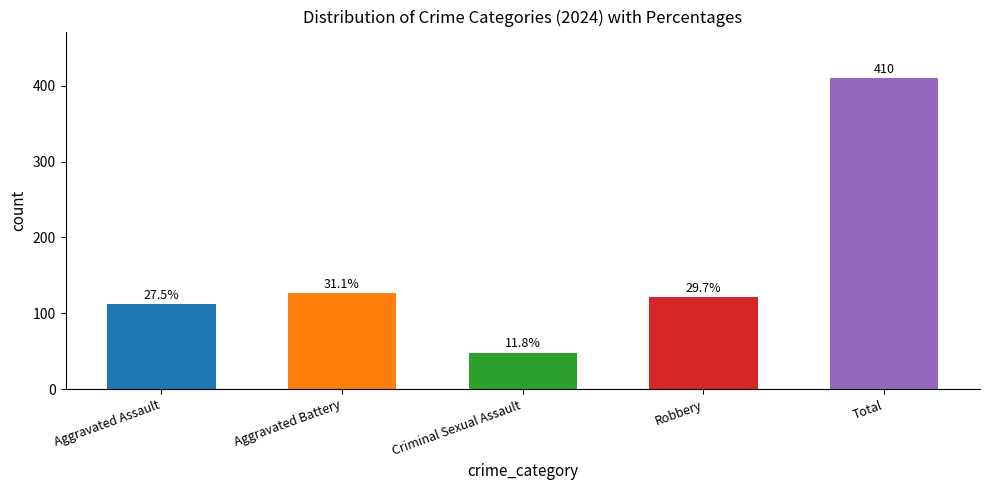

How many bars are there in total?

5